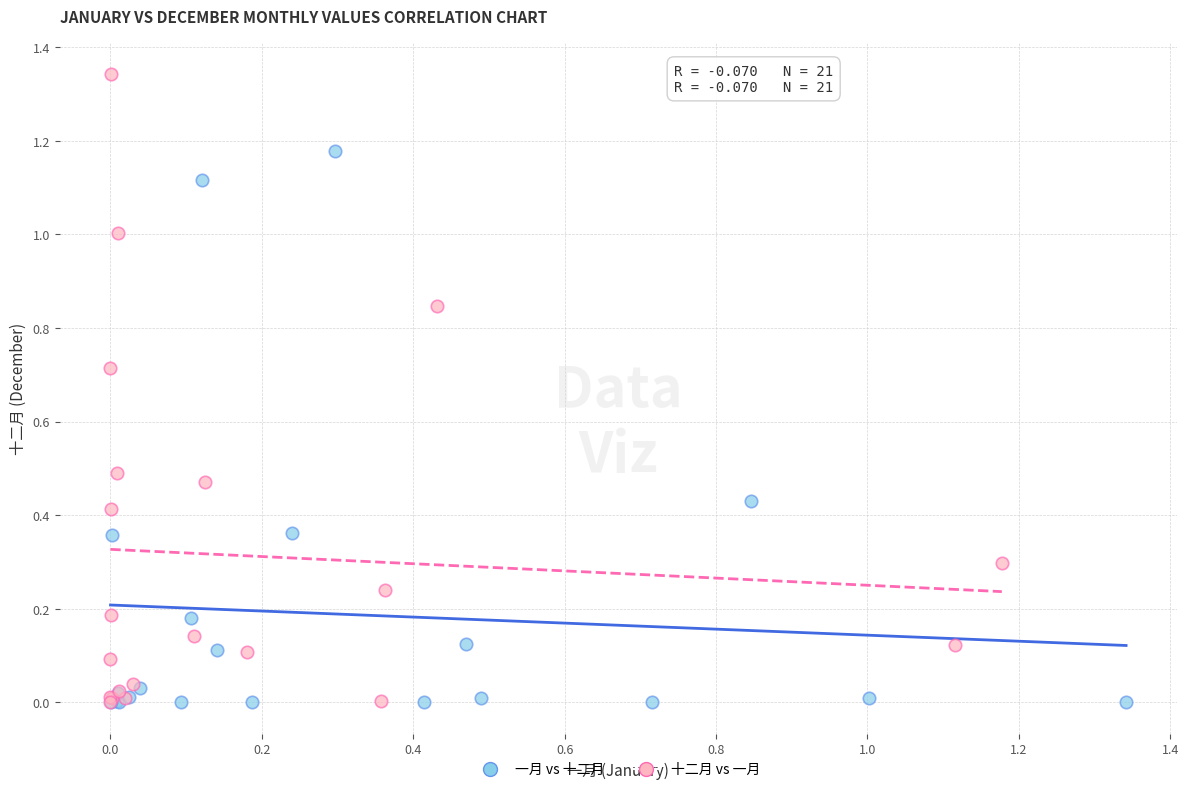

Which series reaches the maximum Y coordinate?

十二月 vs 一月